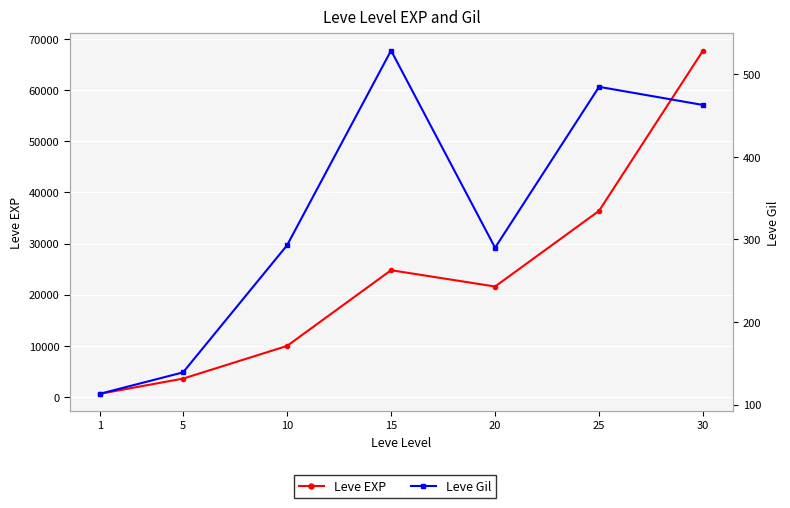

List the series in order of their peak value, lowest first.

Leve Gil, Leve EXP